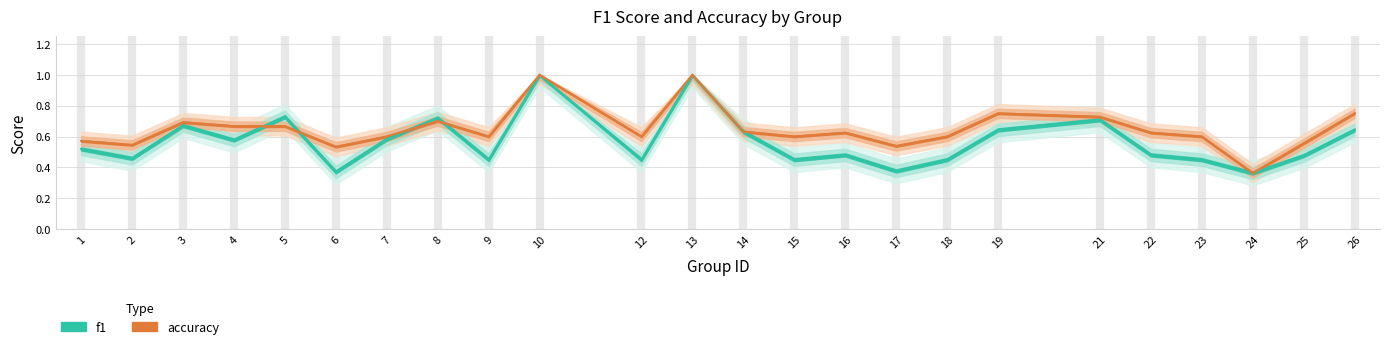

What is the total value across all series at 17?

0.9